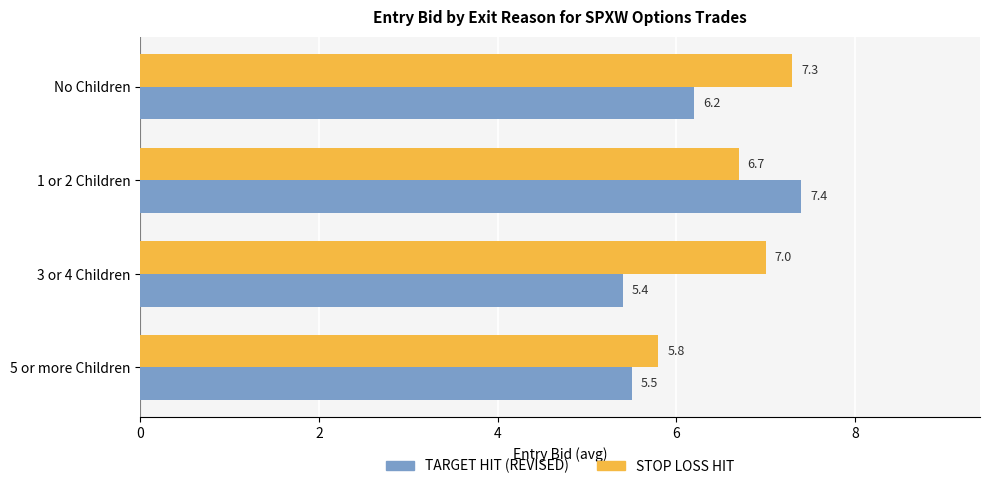

Is it true that TARGET HIT (REVISED) equals 5.4 at 3 or 4 Children?

True